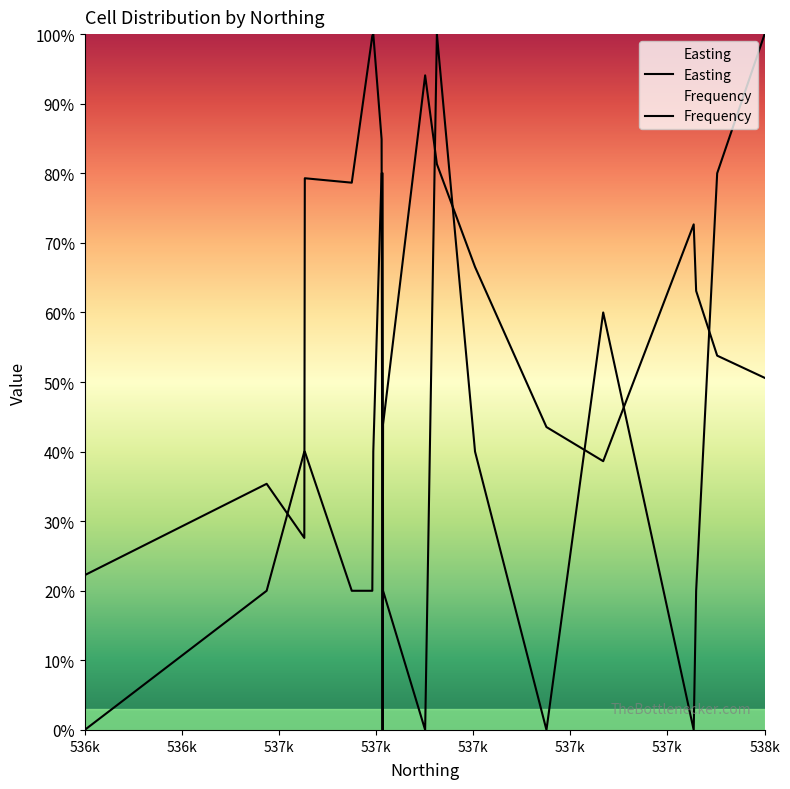

At which category does Easting reach its first local valley?

537109